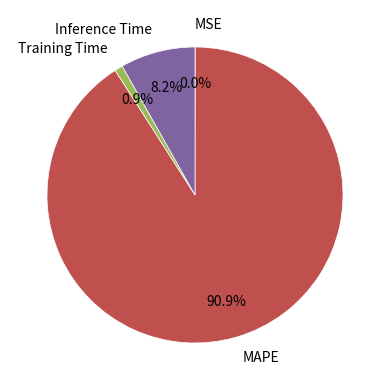

What is the total percentage of Inference Time and Training Time?

9.1%